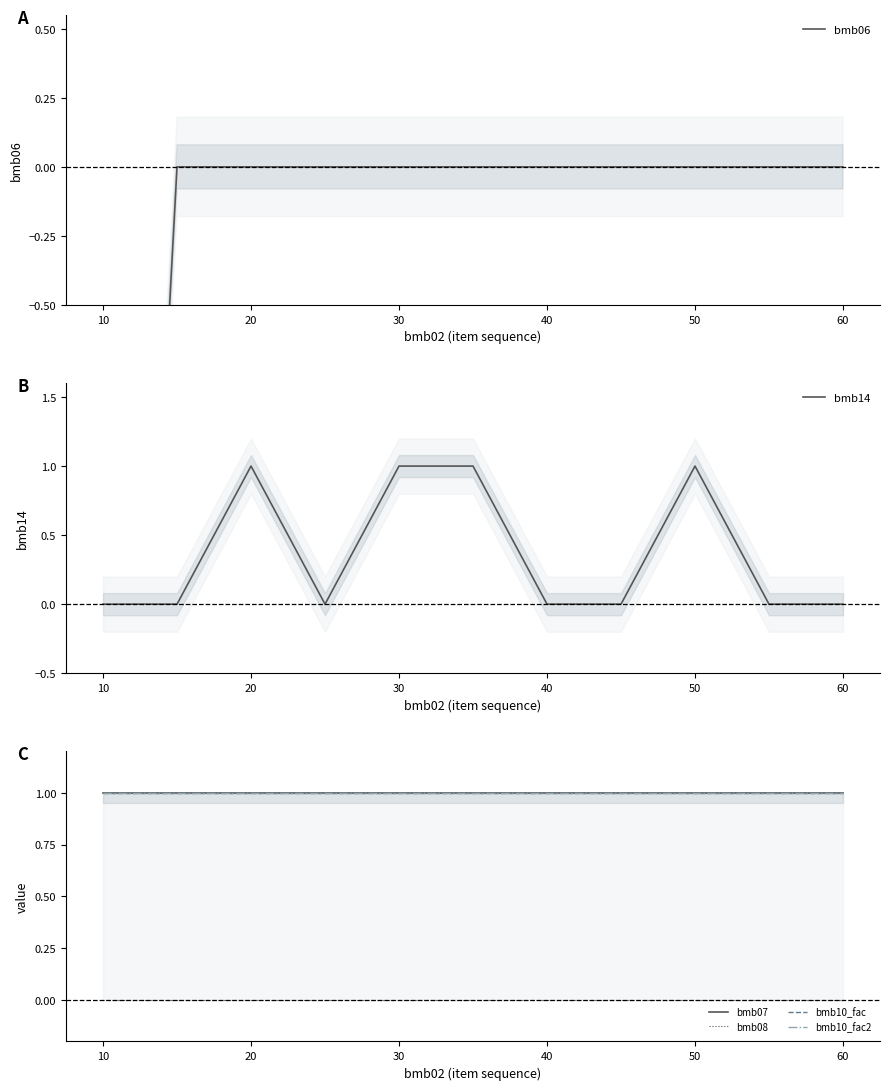

What value does the bmb10_fac series have at 20?

1